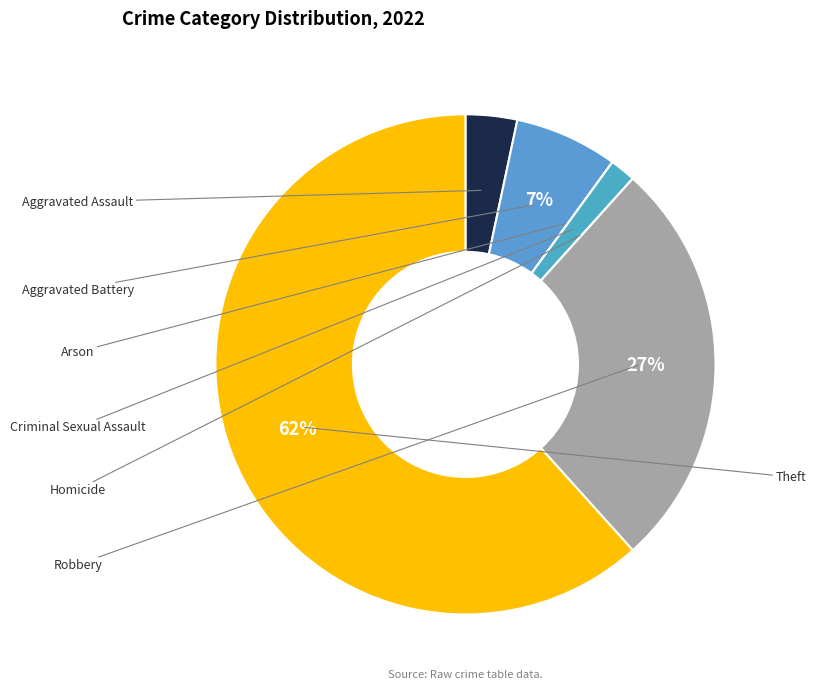

Count the number of slices in the pie.

7